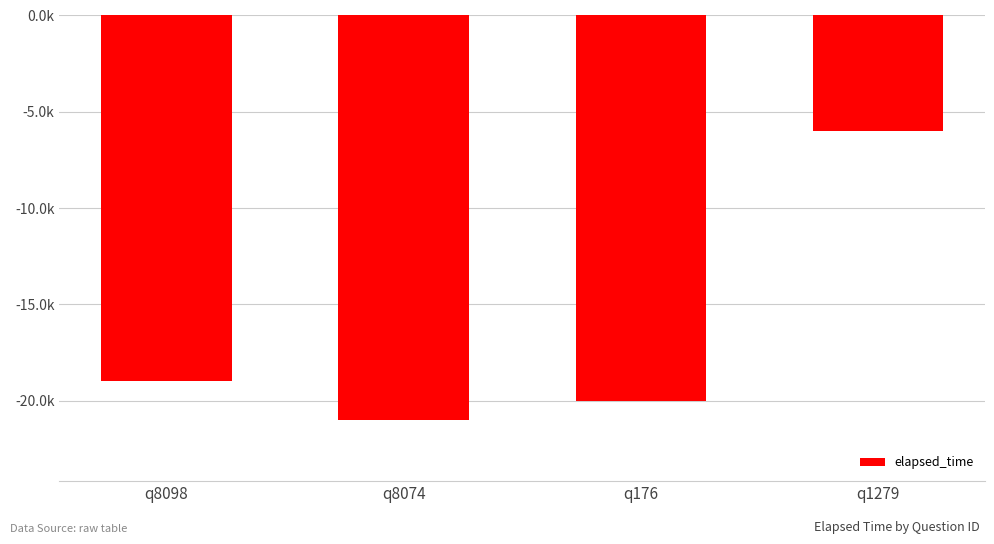

At which label does the data first exceed -19000?

q1279